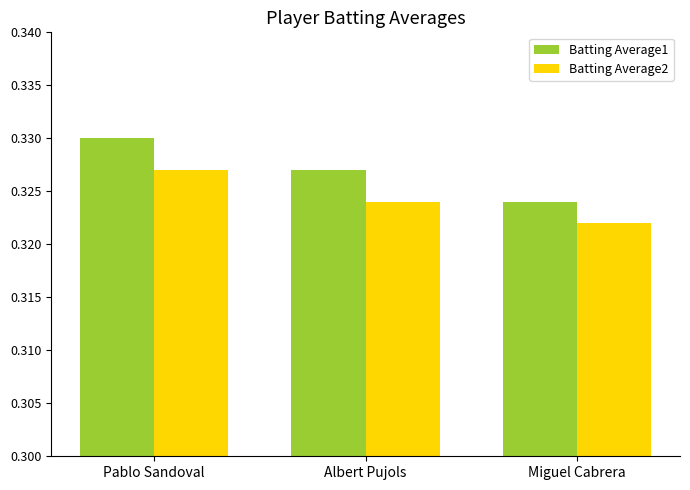

Are the bars horizontal?

No